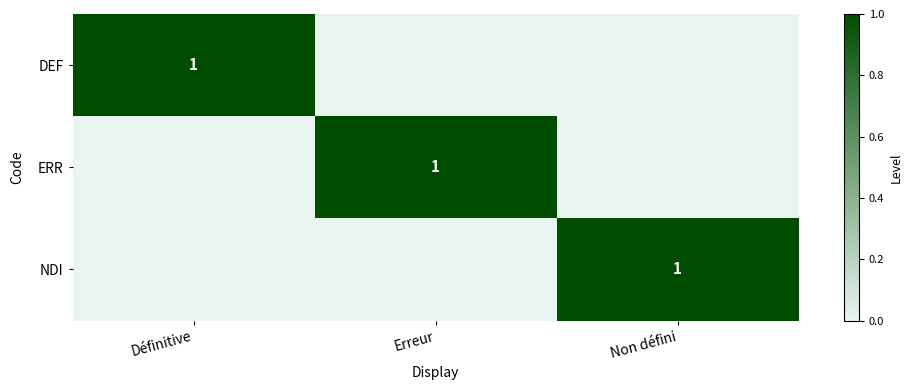

True or false: DEF has a value of 1 at Définitive.

True